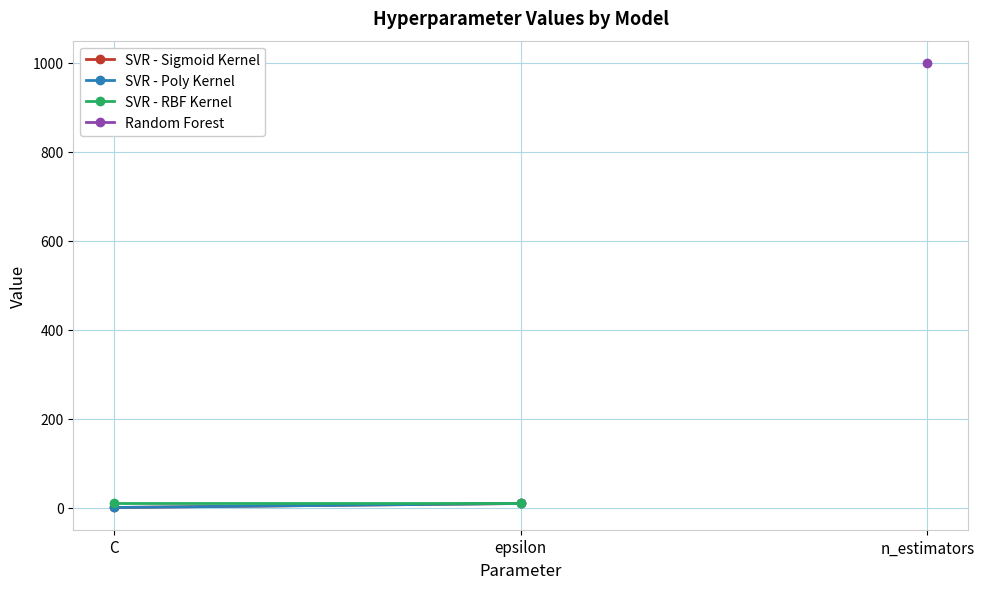

What is the value of the SVR - RBF Kernel point at the 2nd from the left?

10